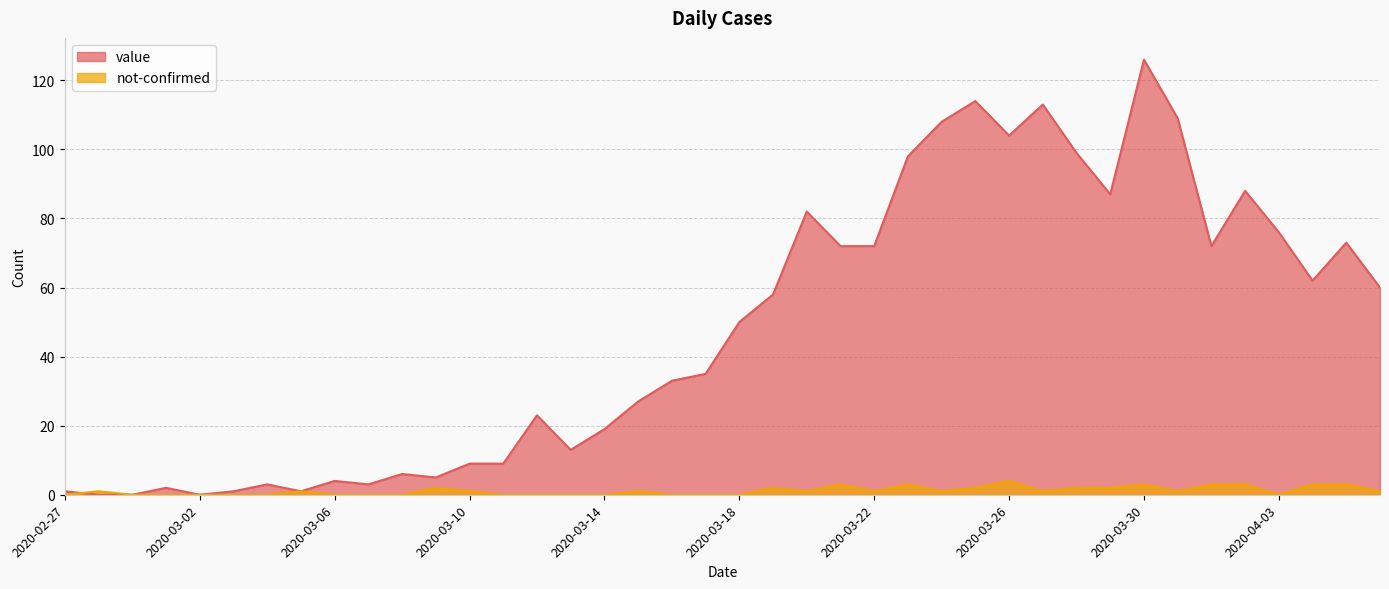

What is the average value of the value series?

48